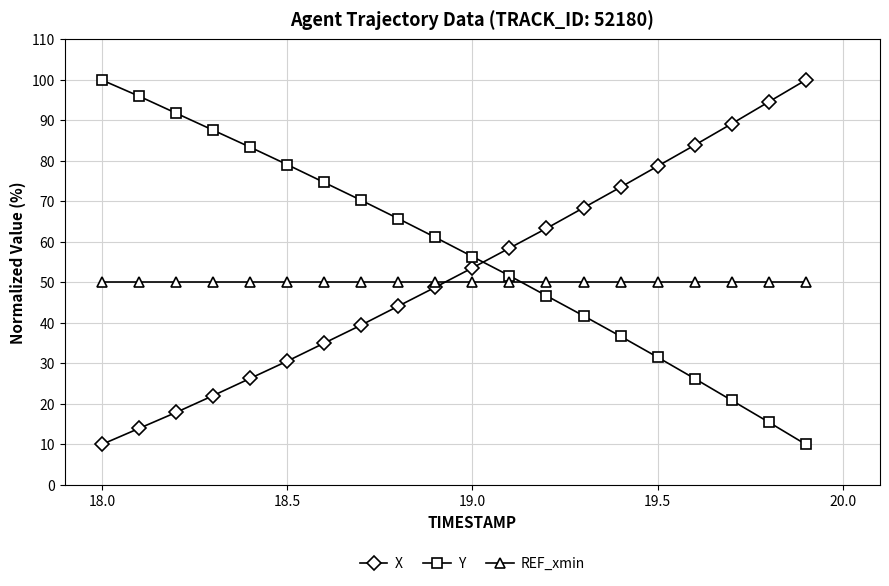

After their last crossing, which series has the higher values: REF_xmin or Y?

REF_xmin